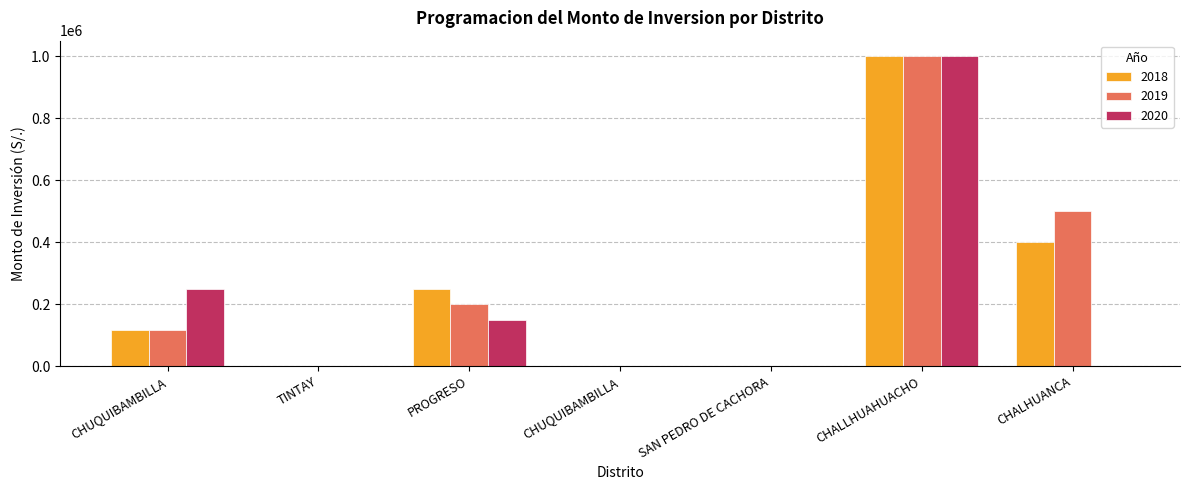

Is the value of 2020 at PROGRESO greater than the value of 2019 at CHUQUIBAMBILLA?

Yes